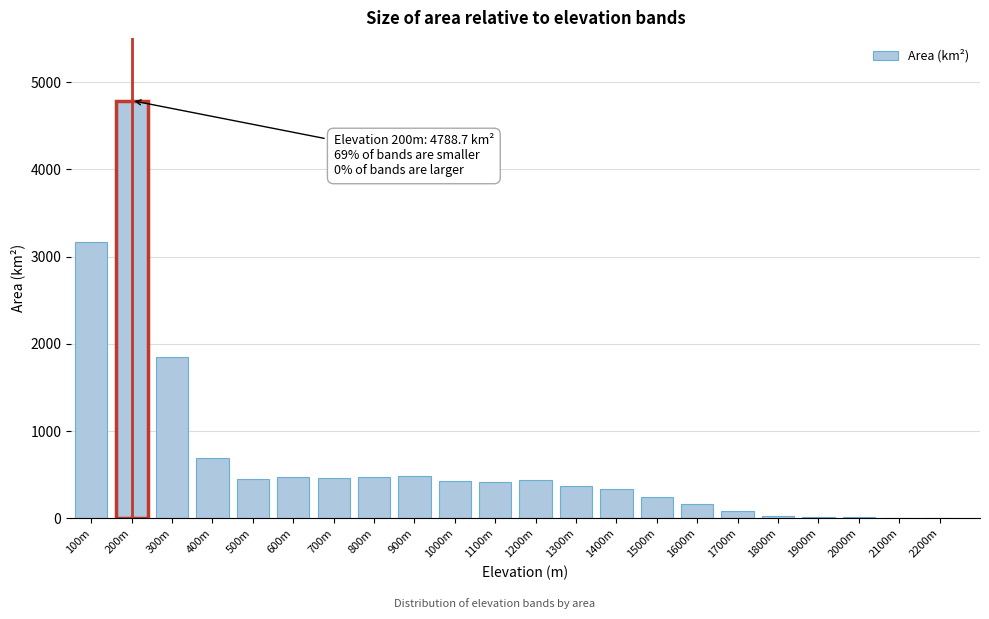

True or false: the data shows 167.0 at 1600m.

True